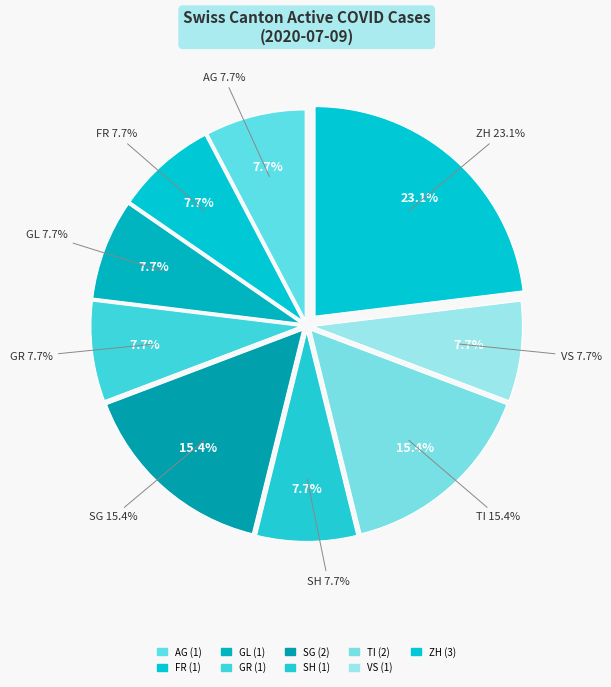

Which category has the smallest portion of the pie?

AG